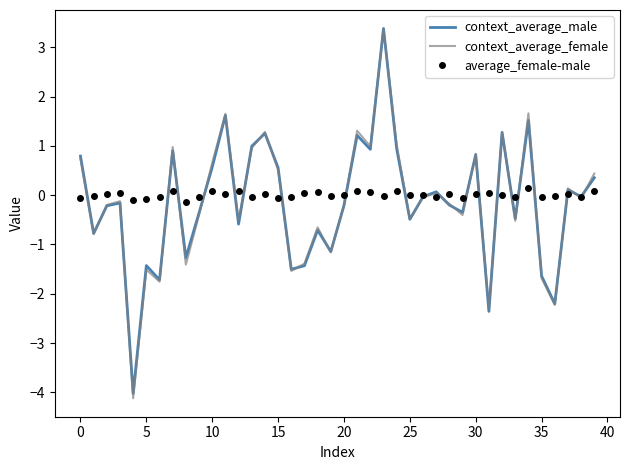

True or false: context_average_female has more than 1 points higher than both neighbors.

True